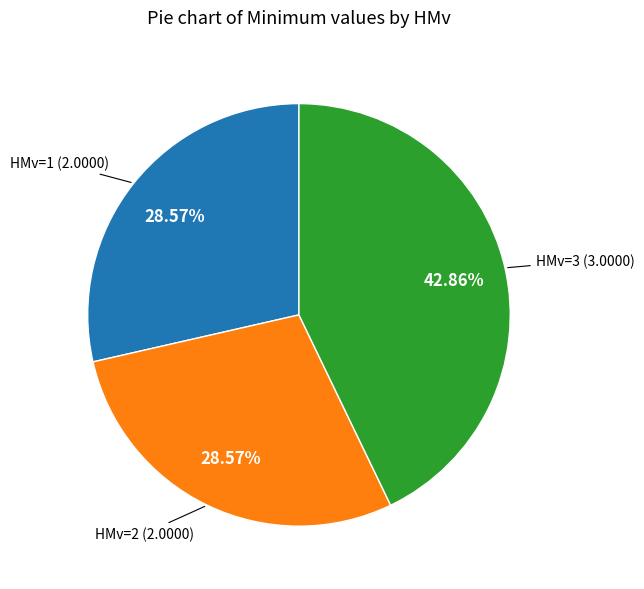

Which category has the biggest portion of the pie?

HMv=3